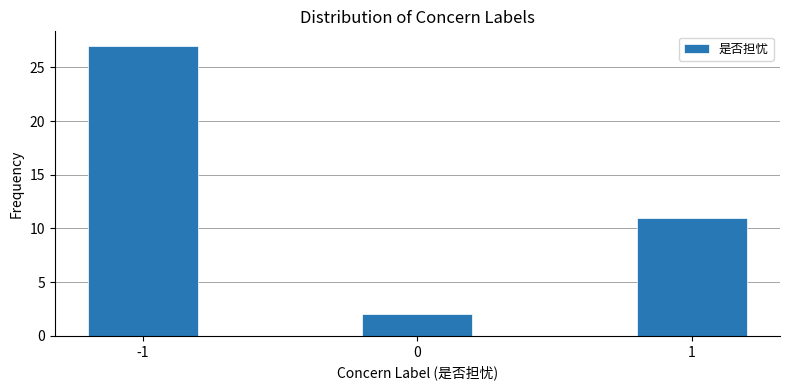

Reading left to right, transcribe all the data shown in this chart.

27	2	11